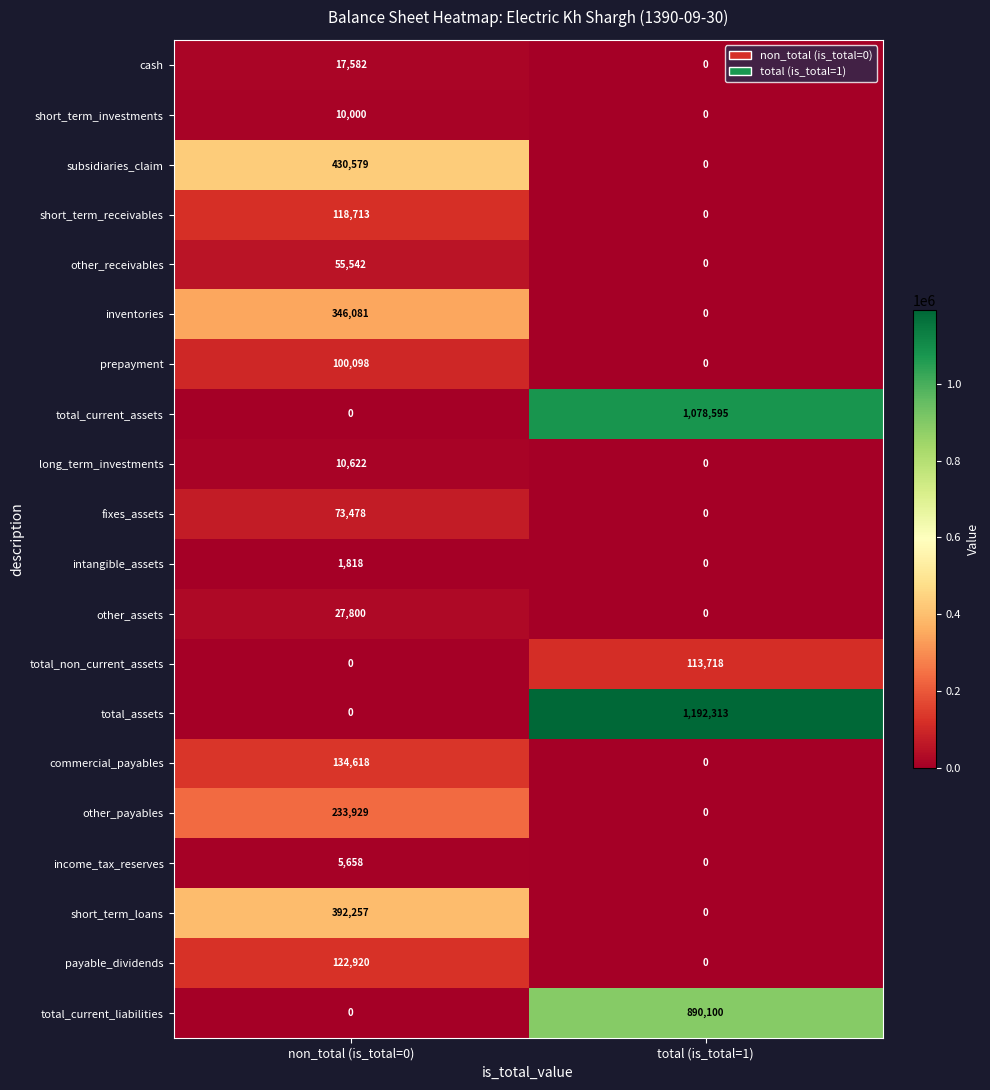

What is the difference between the highest and lowest values at total (is_total=1)?

1192313